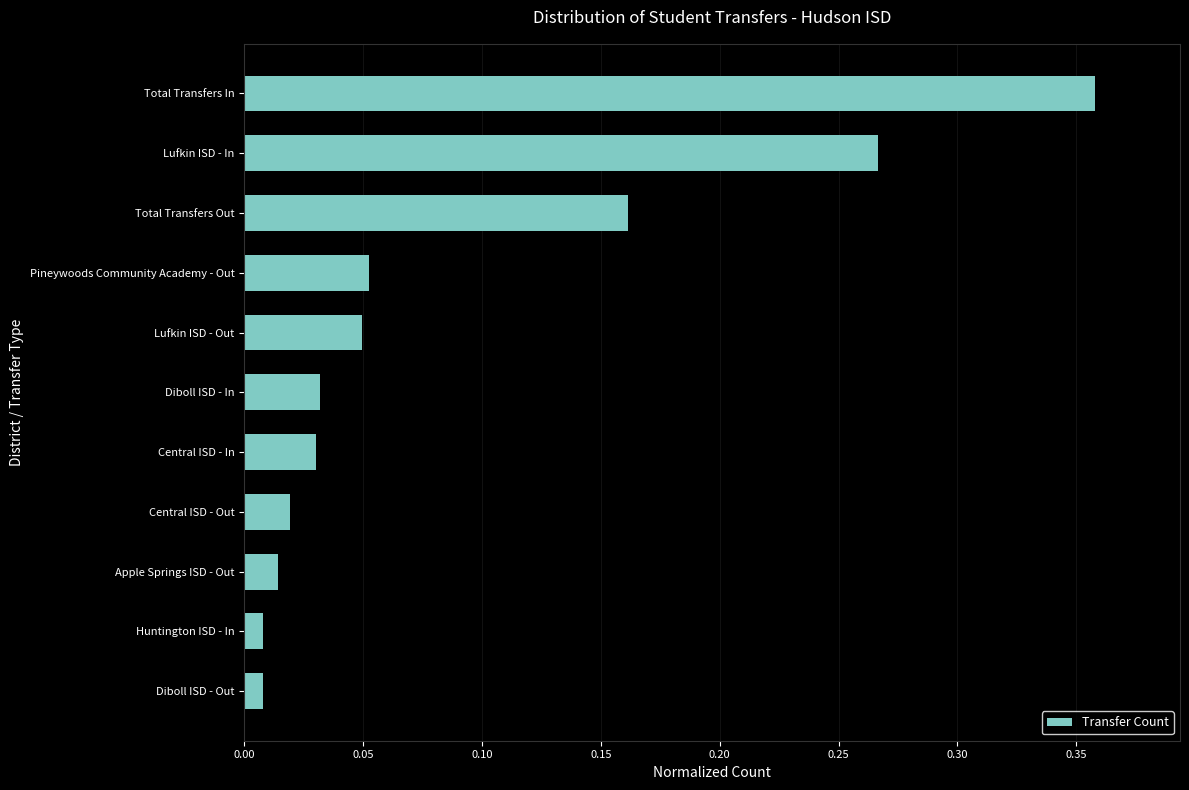

What is the label of the 7th bar from the top?

Central ISD - In